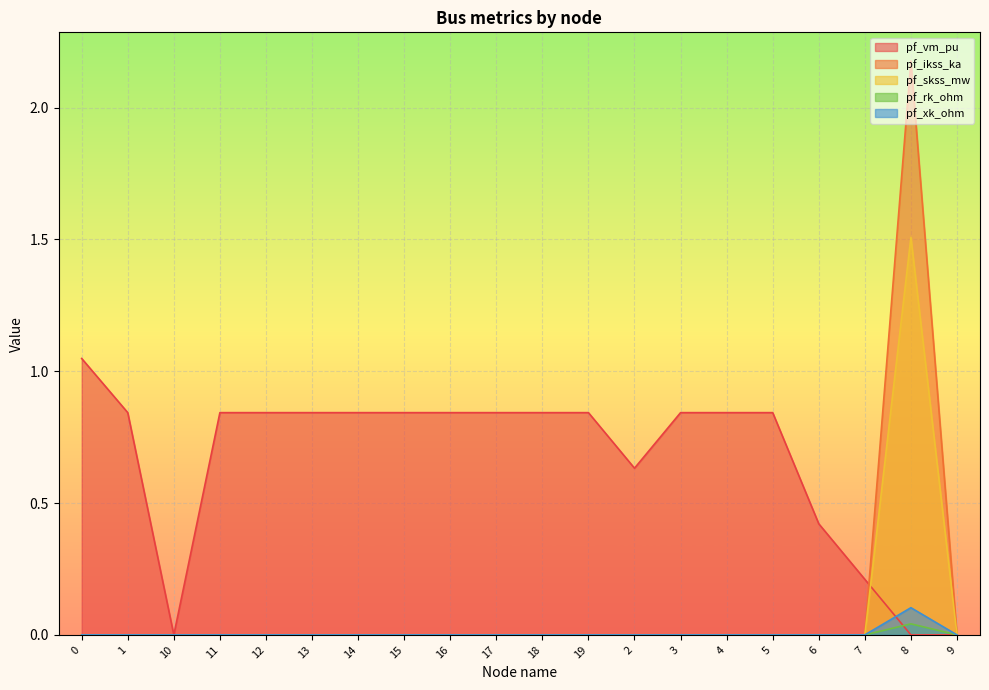

Reading left to right, transcribe all the data shown in this chart.

pf_vm_pu: 1.0	0.8	0.0	0.8	0.8	0.8	0.8	0.8	0.8	0.8	0.8	0.8	0.6	0.8	0.8	0.8	0.4	0.2	0.0	0.0
pf_ikss_ka: 0.0	0.0	0.0	0.0	0.0	0.0	0.0	0.0	0.0	0.0	0.0	0.0	0.0	0.0	0.0	0.0	0.0	0.0	2.2	0.0
pf_skss_mw: 0.0	0.0	0.0	0.0	0.0	0.0	0.0	0.0	0.0	0.0	0.0	0.0	0.0	0.0	0.0	0.0	0.0	0.0	1.5	0.0
pf_rk_ohm: 0.0	0.0	0.0	0.0	0.0	0.0	0.0	0.0	0.0	0.0	0.0	0.0	0.0	0.0	0.0	0.0	0.0	0.0	0.0	0.0
pf_xk_ohm: 0.0	0.0	0.0	0.0	0.0	0.0	0.0	0.0	0.0	0.0	0.0	0.0	0.0	0.0	0.0	0.0	0.0	0.0	0.1	0.0